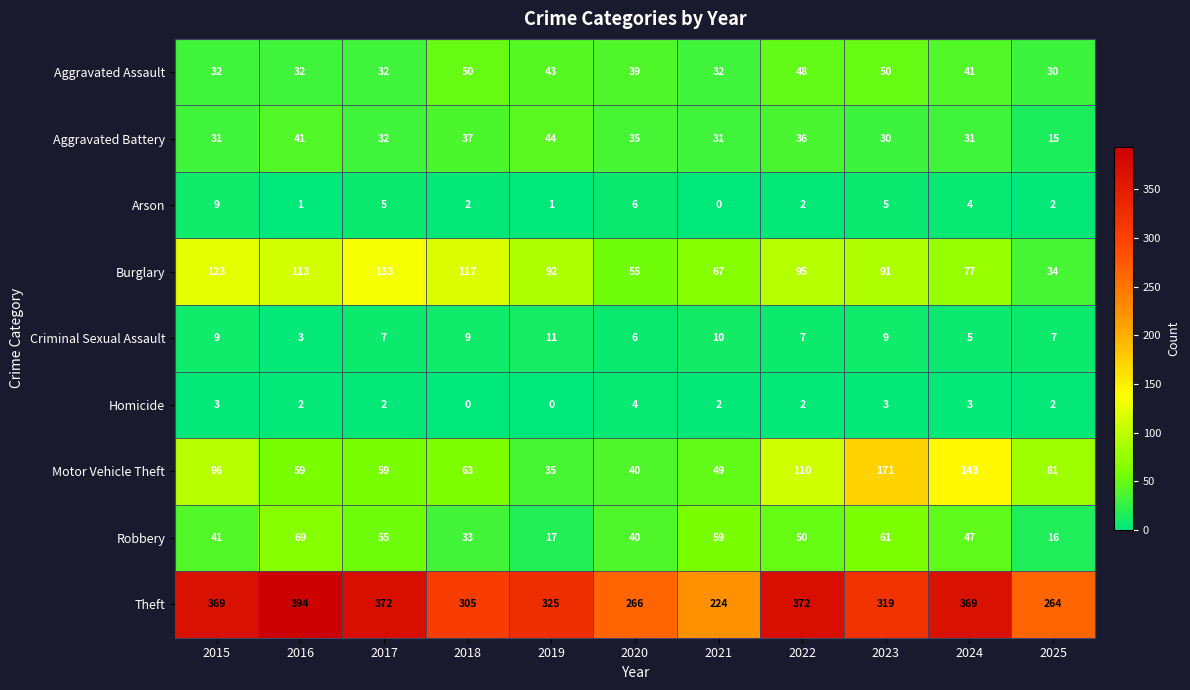

Is it true that Aggravated Assault equals 26 at 2020?

False